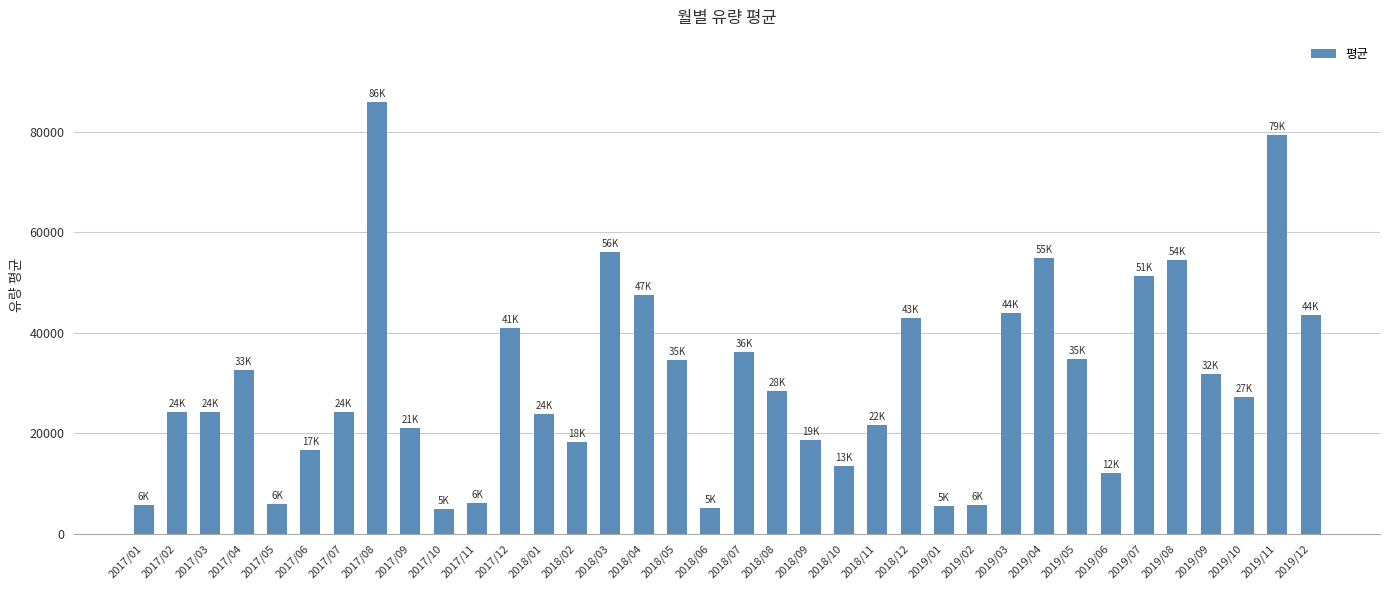

How many distinct data groups are displayed?

1